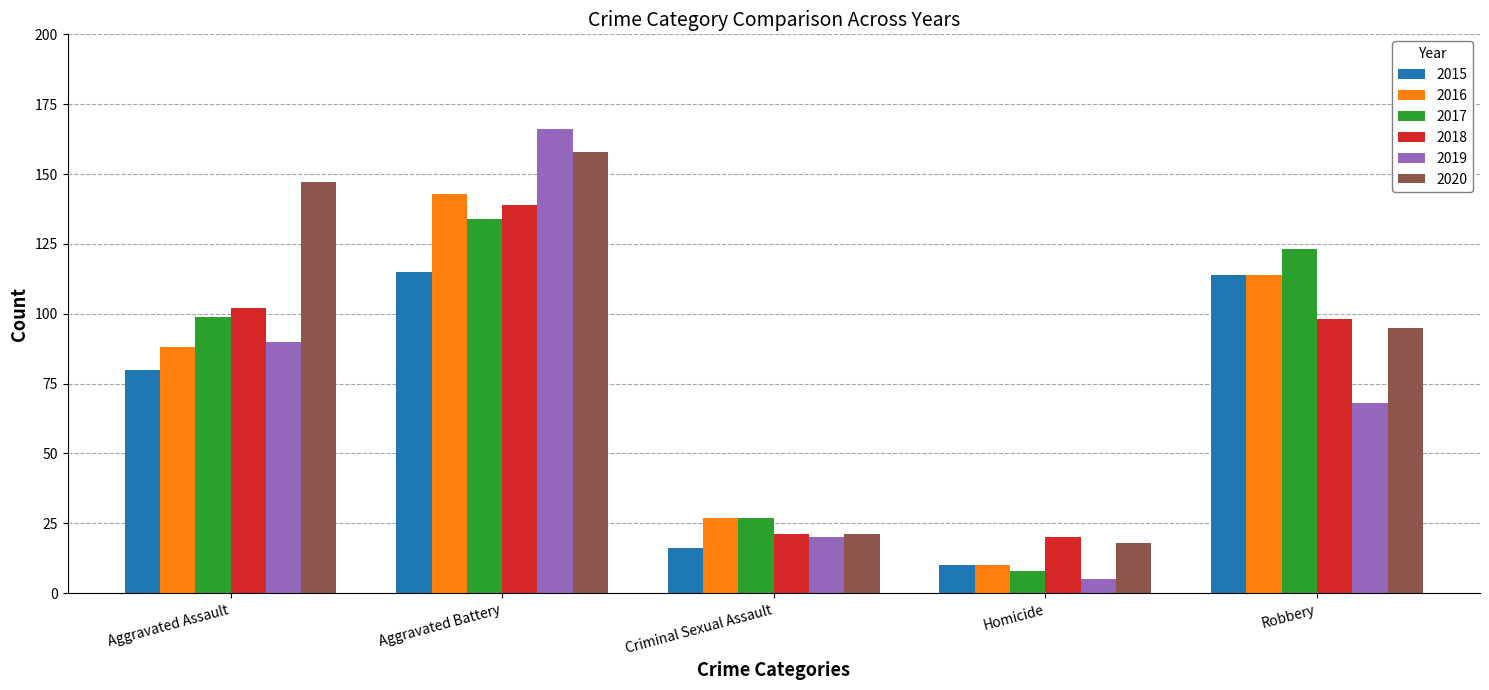

Which series has the largest total across all categories?

2020